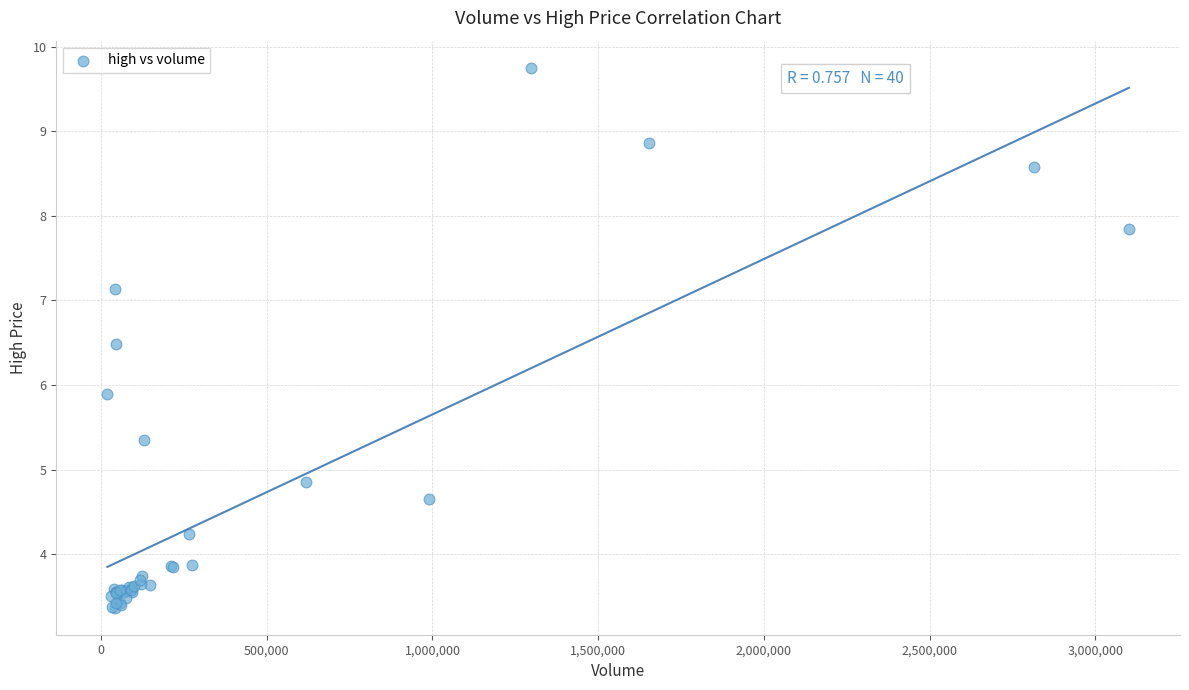

What Y value in the scatter plot is closest to 6?

5.9